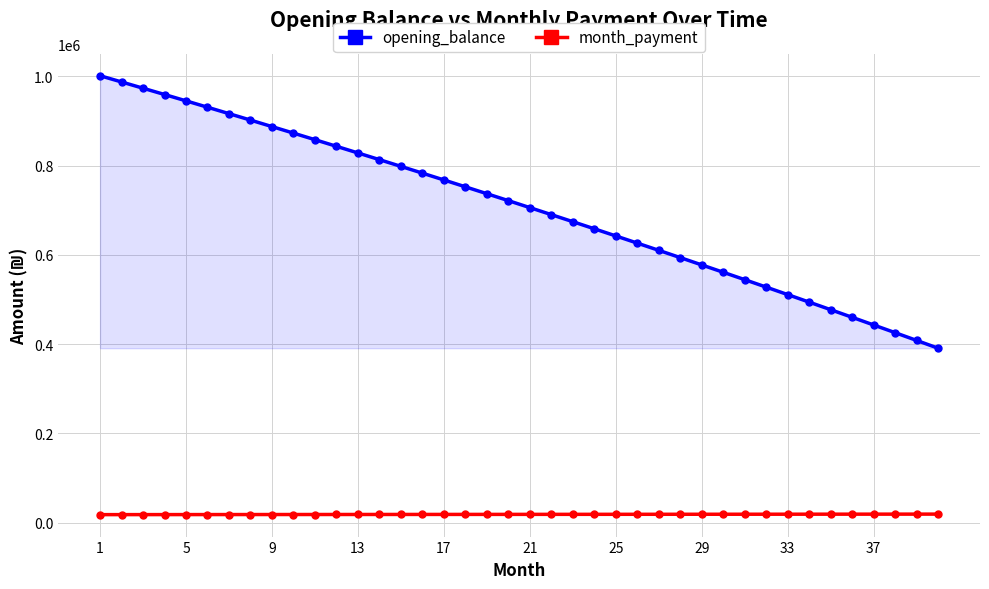

How many lines are shown in the chart?

2